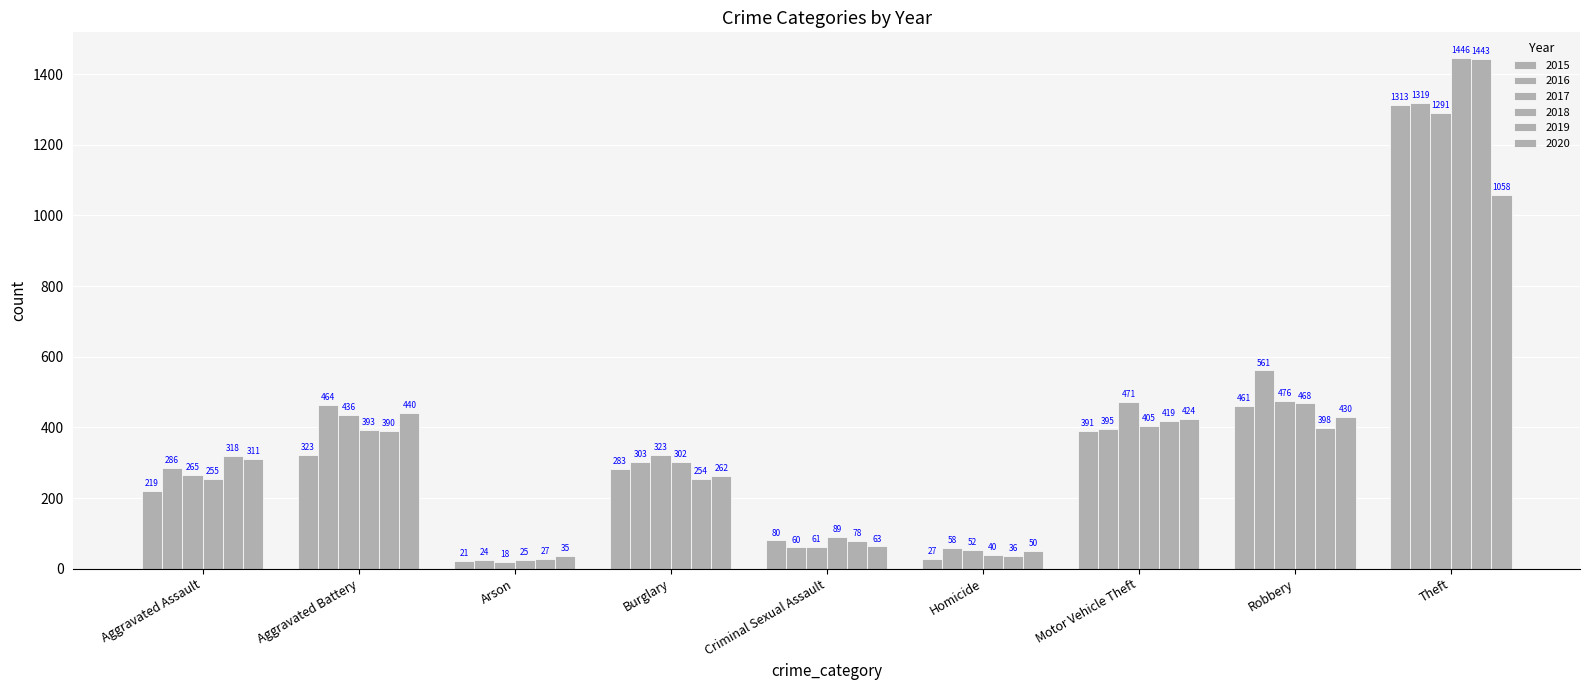

How many bars are there in each group?

6